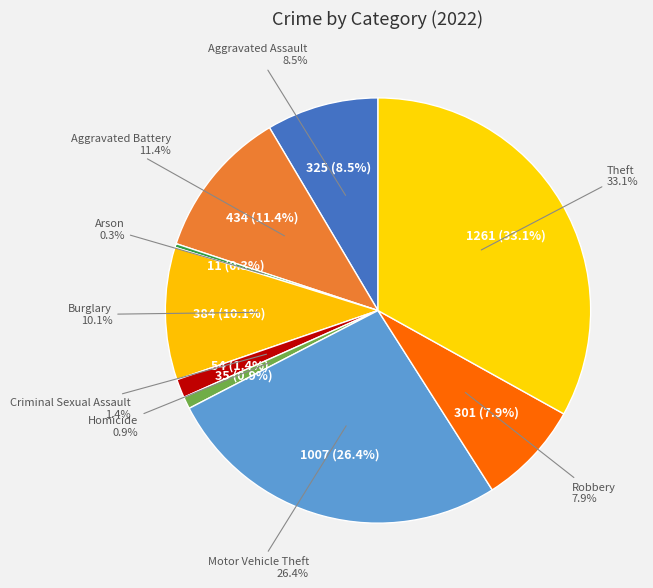

Count the number of slices in the pie.

9